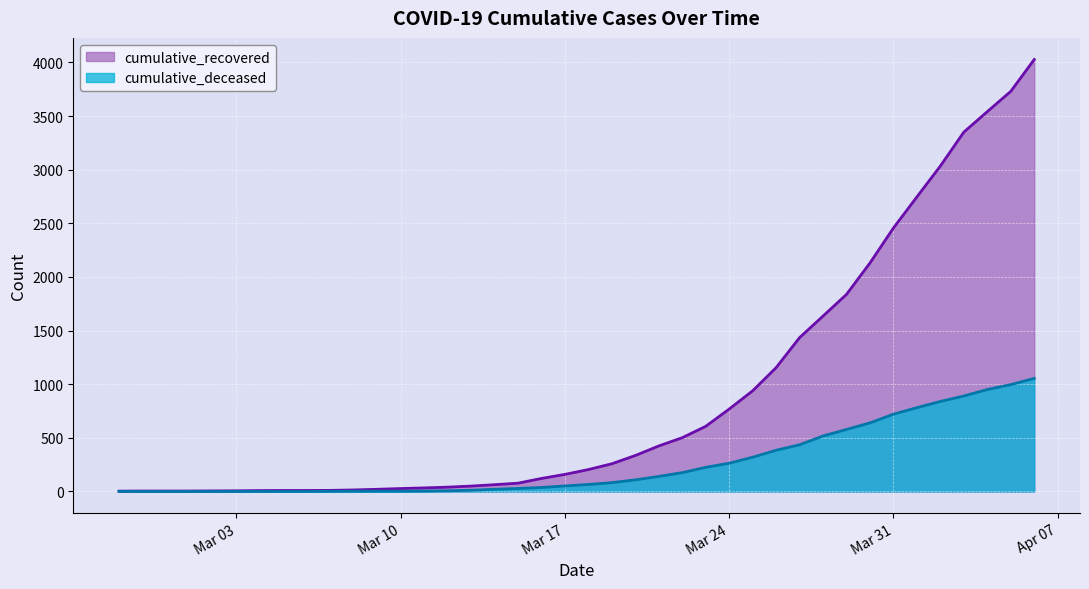

Reading left to right, list all the values displayed in this chart.

cumulative_recovered: 3	4	4	4	5	6	8	9	9	10	14	20	27	33	40	50	63	77	121	159	204	258	335	424	501	607	768	938	1154	1434	1635	1837	2130	2456	2746	3034	3350	3541	3730	4027
cumulative_deceased: 0	0	0	0	0	0	0	0	0	1	2	2	2	4	6	11	20	28	37	51	65	82	108	140	175	225	263	319	384	435	517	578	639	720	781	839	890	950	996	1054